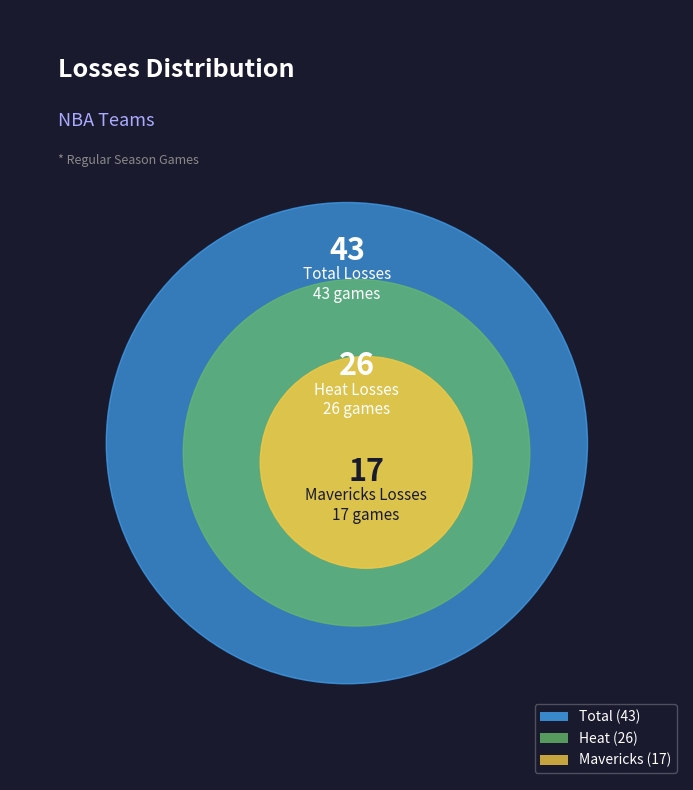

What portion of the pie excludes Mavericks?

60.5%